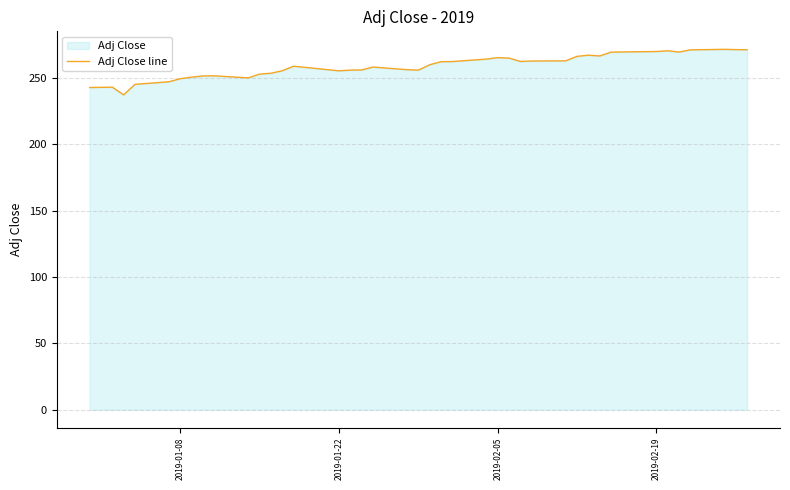

How many data points are above 259?

20